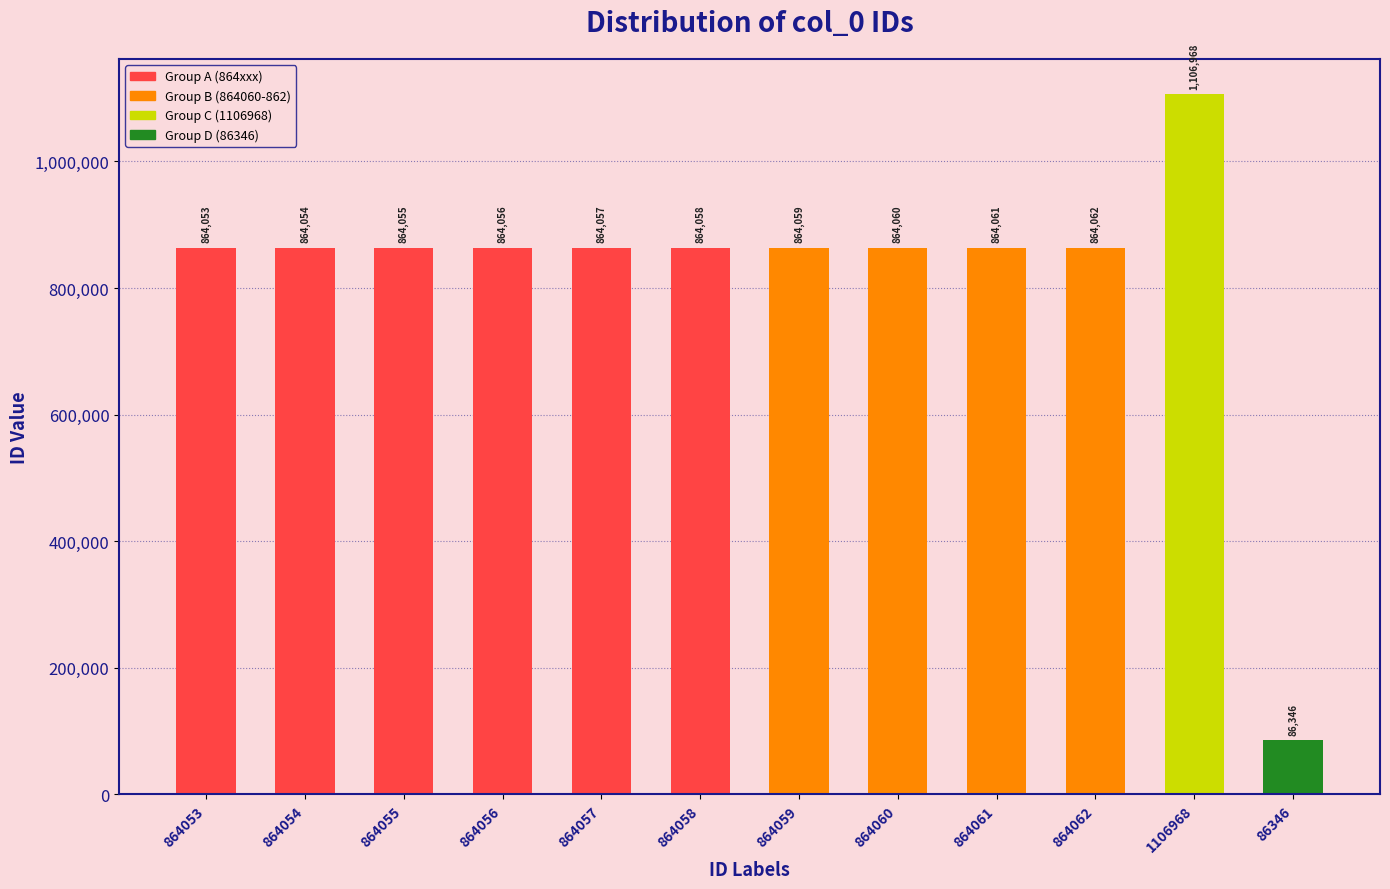

What is the value of the 4th bar from the left?

864056